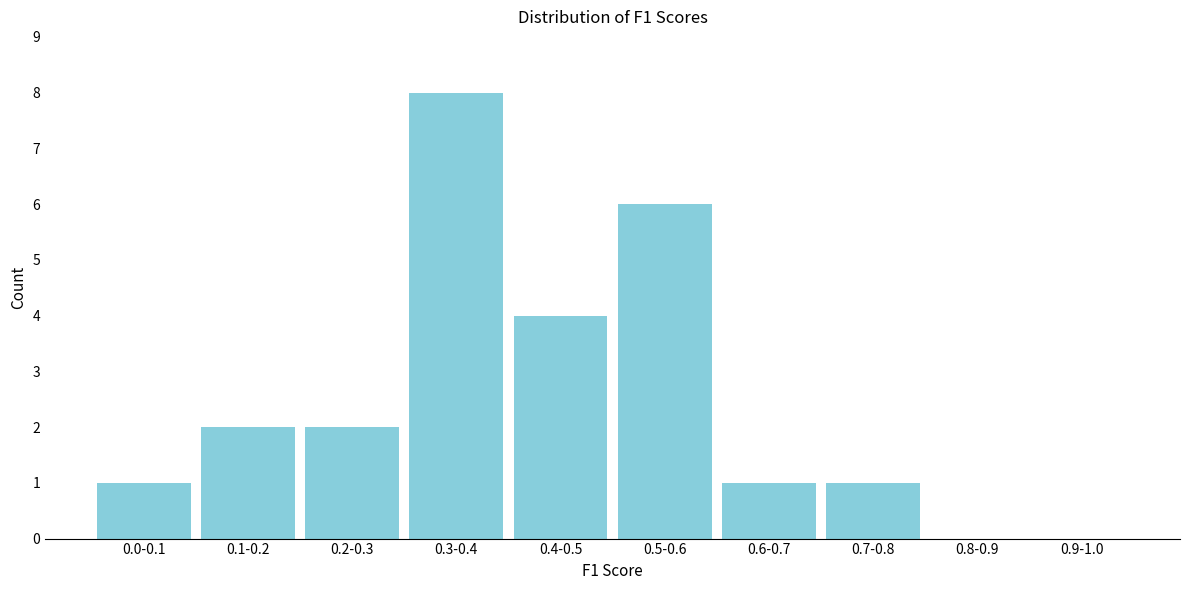

Reading left to right, list all the values displayed in this chart.

0.0-0.1=1	0.1-0.2=2	0.2-0.3=2	0.3-0.4=8	0.4-0.5=4	0.5-0.6=6	0.6-0.7=1	0.7-0.8=1	0.8-0.9=0	0.9-1.0=0